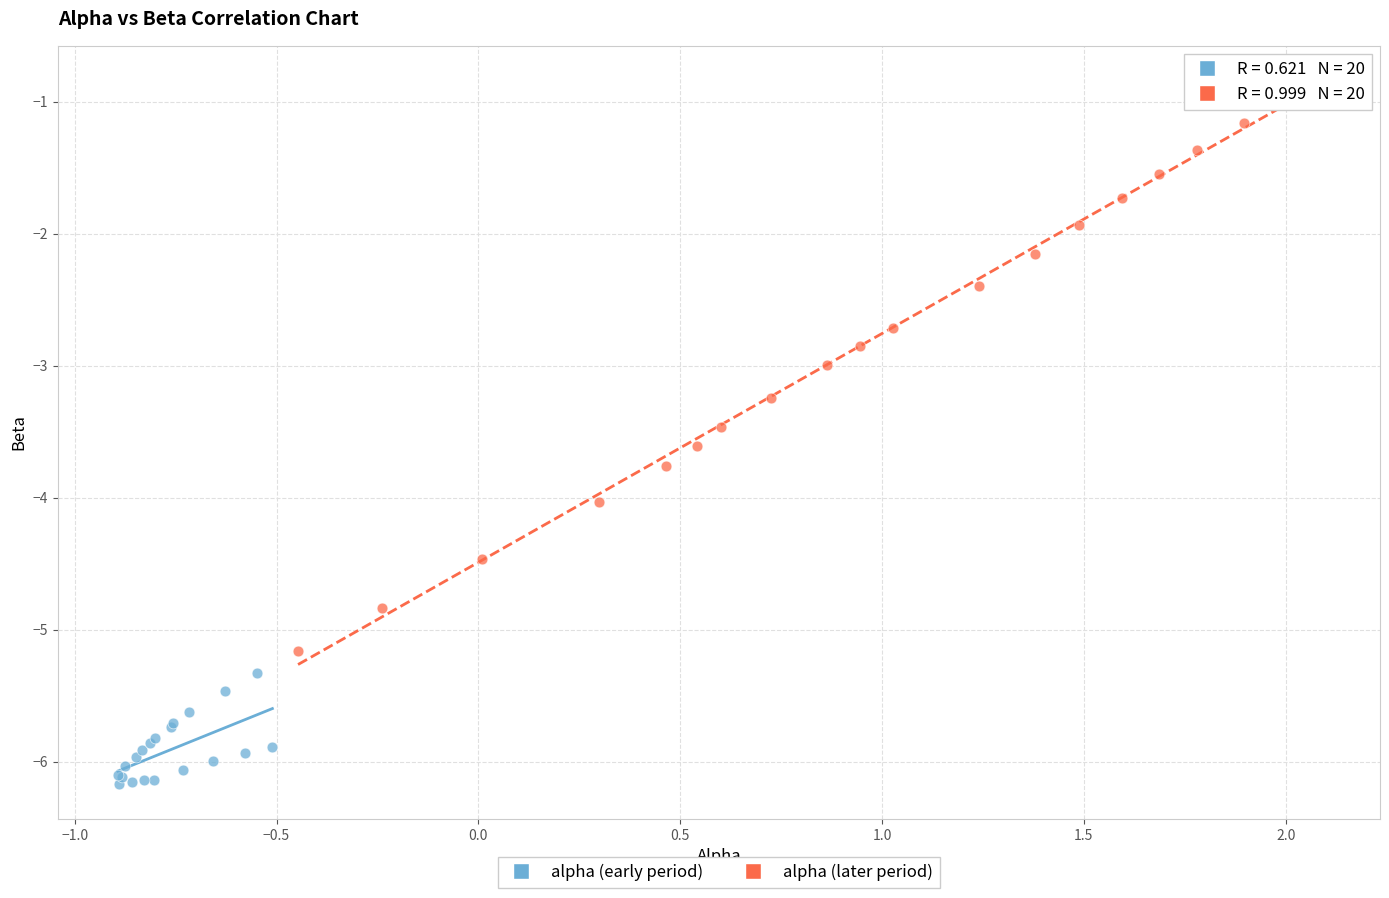

Which series contains the lowest Y value?

alpha (early period)